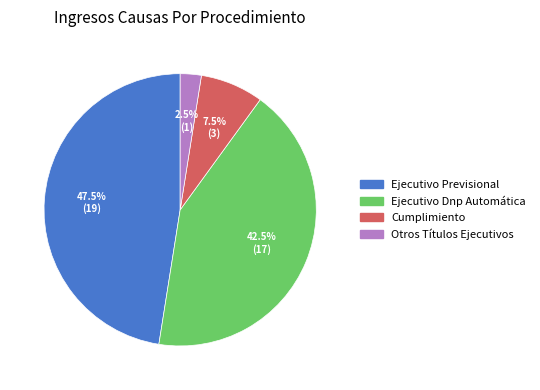

Rank the categories by value from highest to lowest.

Ejecutivo Previsional, Ejecutivo Dnp Automática, Cumplimiento, Otros Títulos Ejecutivos